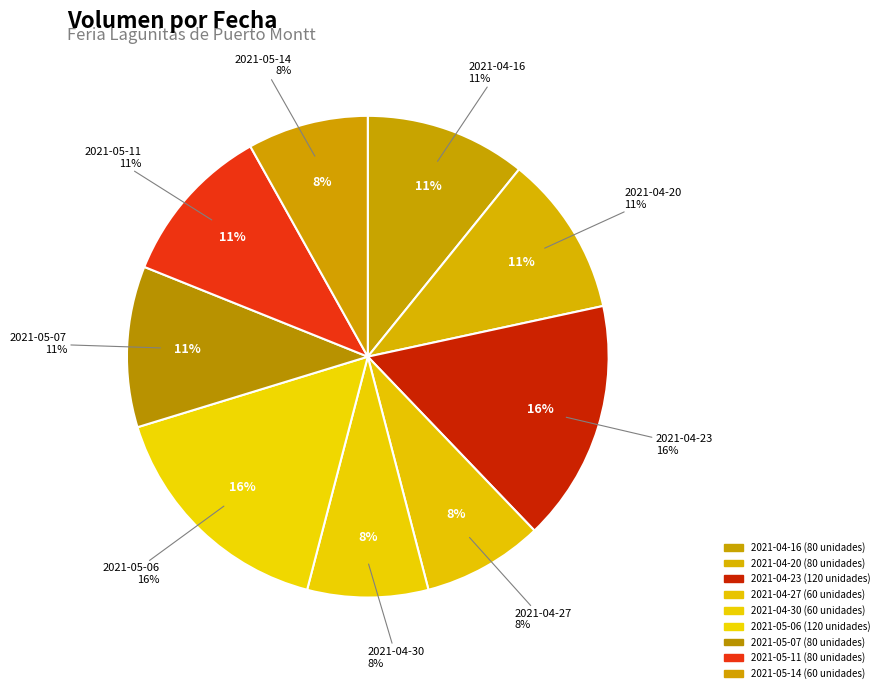

Which slice is the largest?

2021-04-23